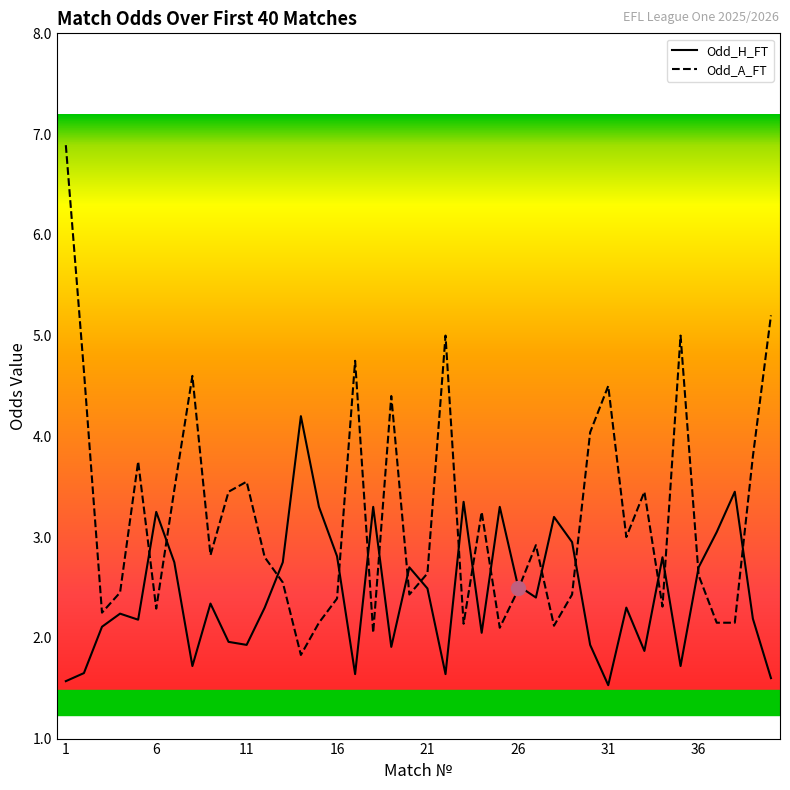

True or false: Odd_A_FT has more than 2 interior local peaks.

True